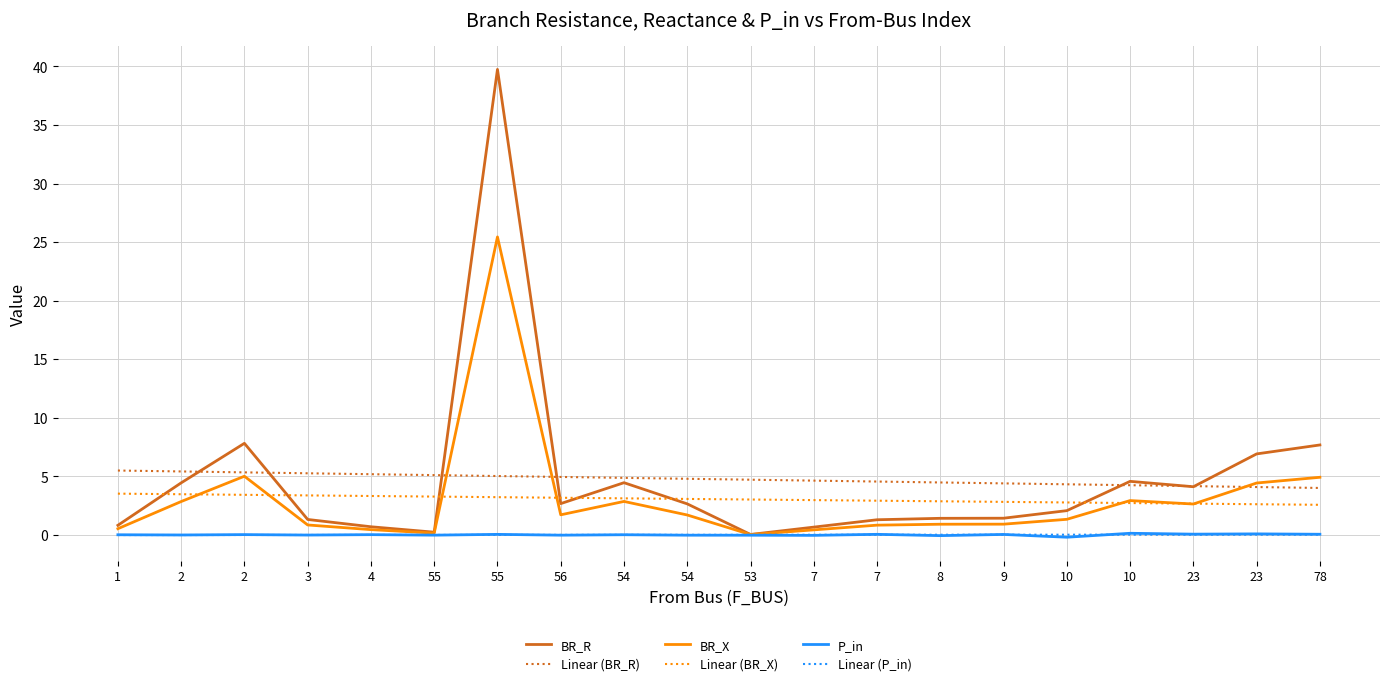

The BR_R series shows 2.8 at 54. True or false?

False